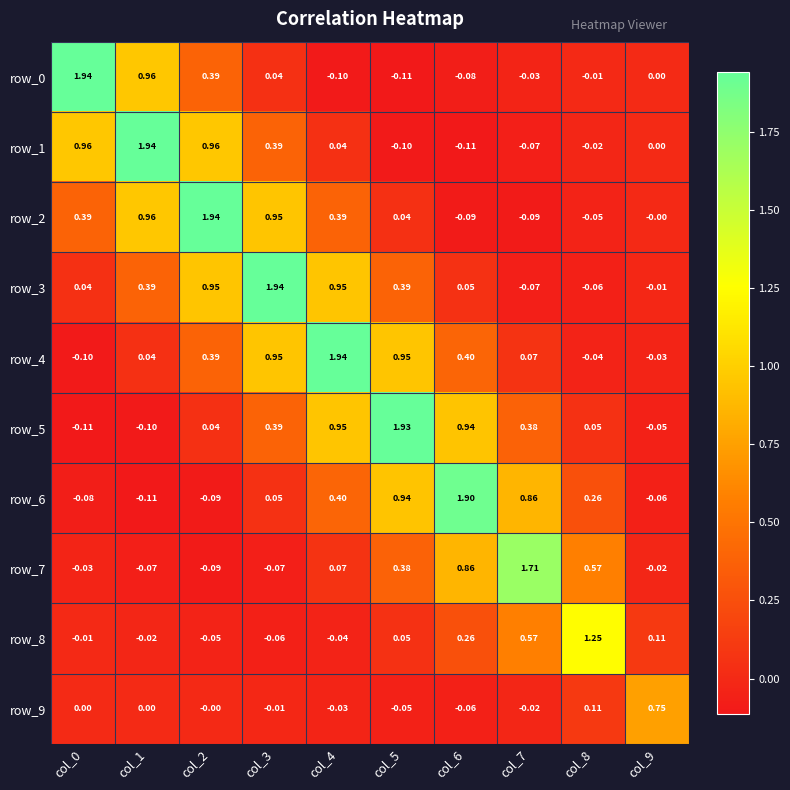

Reading left to right, what are all the values shown in this chart?

row_0: col_0=1.9	col_1=1.0	col_2=0.4	col_3=0.0	col_4=-0.1	col_5=-0.1	col_6=-0.1	col_7=-0.0	col_8=-0.0	col_9=0.0
row_1: col_0=1.0	col_1=1.9	col_2=1.0	col_3=0.4	col_4=0.0	col_5=-0.1	col_6=-0.1	col_7=-0.1	col_8=-0.0	col_9=0.0
row_2: col_0=0.4	col_1=1.0	col_2=1.9	col_3=1.0	col_4=0.4	col_5=0.0	col_6=-0.1	col_7=-0.1	col_8=-0.0	col_9=-0.0
row_3: col_0=0.0	col_1=0.4	col_2=1.0	col_3=1.9	col_4=1.0	col_5=0.4	col_6=0.1	col_7=-0.1	col_8=-0.1	col_9=-0.0
row_4: col_0=-0.1	col_1=0.0	col_2=0.4	col_3=1.0	col_4=1.9	col_5=1.0	col_6=0.4	col_7=0.1	col_8=-0.0	col_9=-0.0
row_5: col_0=-0.1	col_1=-0.1	col_2=0.0	col_3=0.4	col_4=1.0	col_5=1.9	col_6=0.9	col_7=0.4	col_8=0.1	col_9=-0.1
row_6: col_0=-0.1	col_1=-0.1	col_2=-0.1	col_3=0.1	col_4=0.4	col_5=0.9	col_6=1.9	col_7=0.9	col_8=0.3	col_9=-0.1
row_7: col_0=-0.0	col_1=-0.1	col_2=-0.1	col_3=-0.1	col_4=0.1	col_5=0.4	col_6=0.9	col_7=1.7	col_8=0.6	col_9=-0.0
row_8: col_0=-0.0	col_1=-0.0	col_2=-0.0	col_3=-0.1	col_4=-0.0	col_5=0.1	col_6=0.3	col_7=0.6	col_8=1.3	col_9=0.1
row_9: col_0=0.0	col_1=0.0	col_2=-0.0	col_3=-0.0	col_4=-0.0	col_5=-0.1	col_6=-0.1	col_7=-0.0	col_8=0.1	col_9=0.8